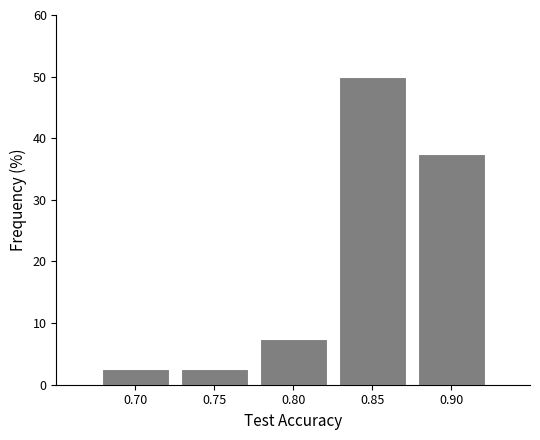

Reading left to right, transcribe all the data shown in this chart.

0.70=2.5	0.75=2.5	0.80=7.5	0.85=50.0	0.90=37.5